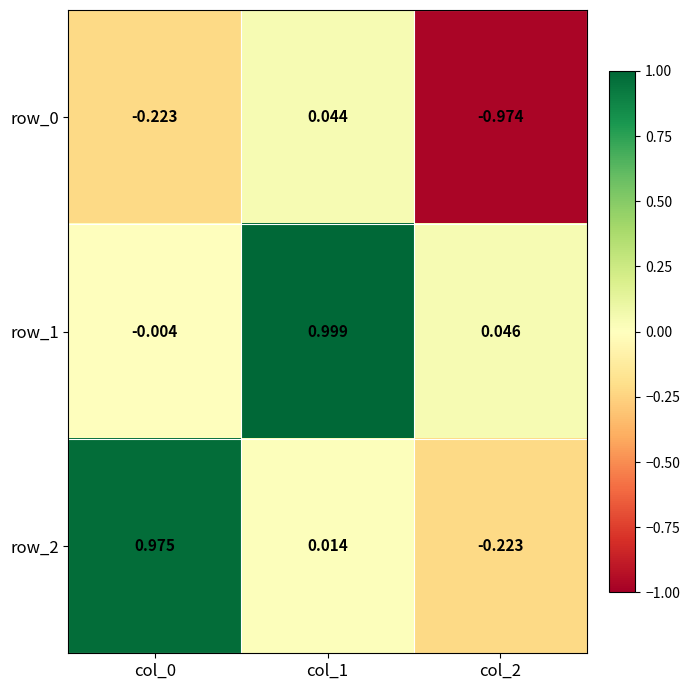

Reading left to right, what are all the values shown in this chart?

row_0: col_0=-0.2	col_1=0.0	col_2=-1.0
row_1: col_0=-0.0	col_1=1.0	col_2=0.0
row_2: col_0=1.0	col_1=0.0	col_2=-0.2